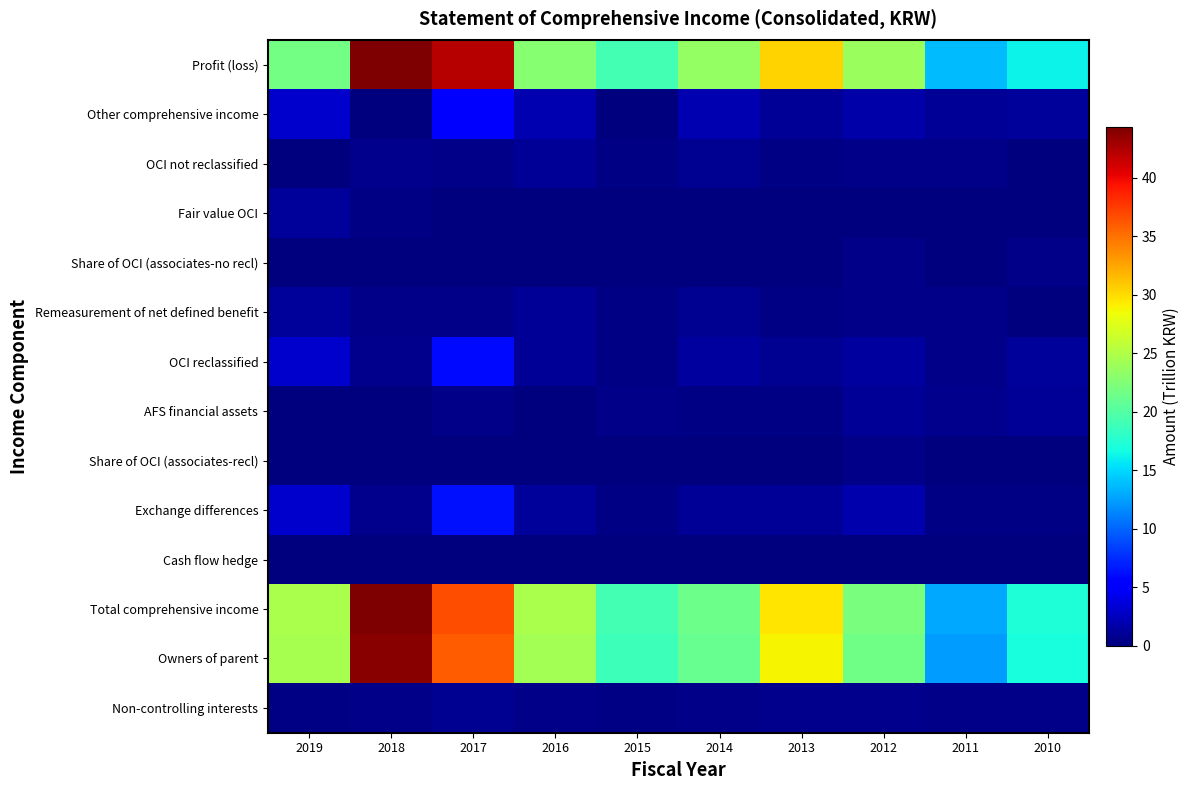

What is the greatest value displayed?

44.3